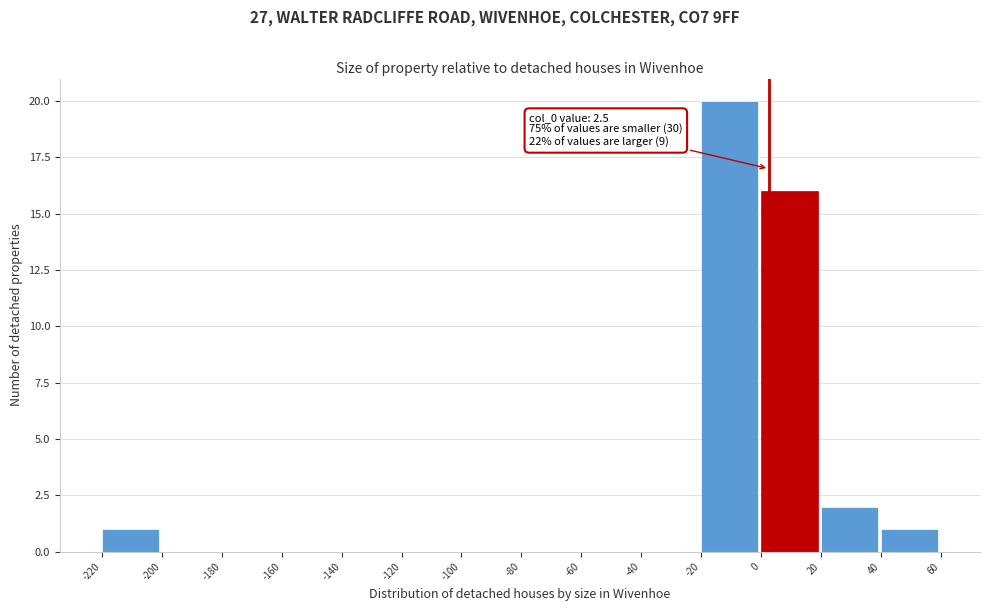

Over which range of the x-axis is the bar tallest?

-20 to 0